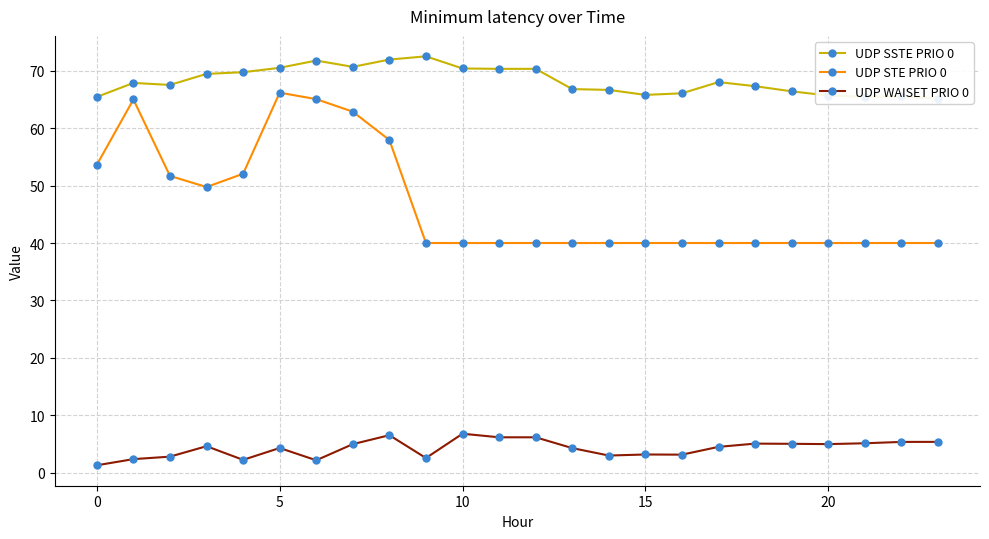

The UDP STE PRIO 0 series shows 40.0 at 10. True or false?

True